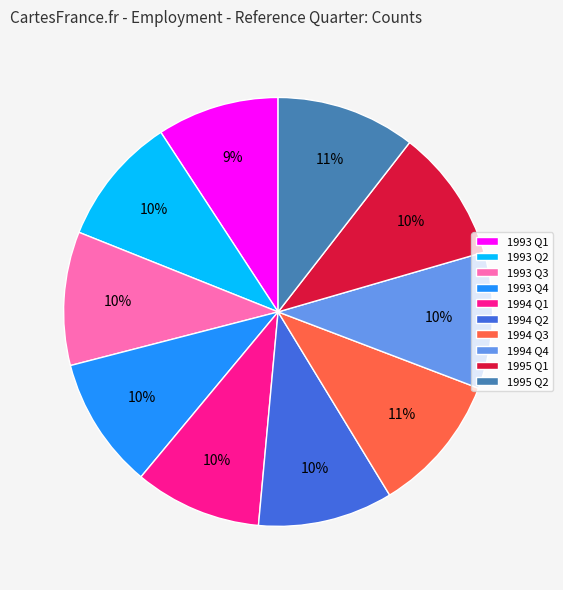

Is 1993 Q3 the majority of the pie?

No